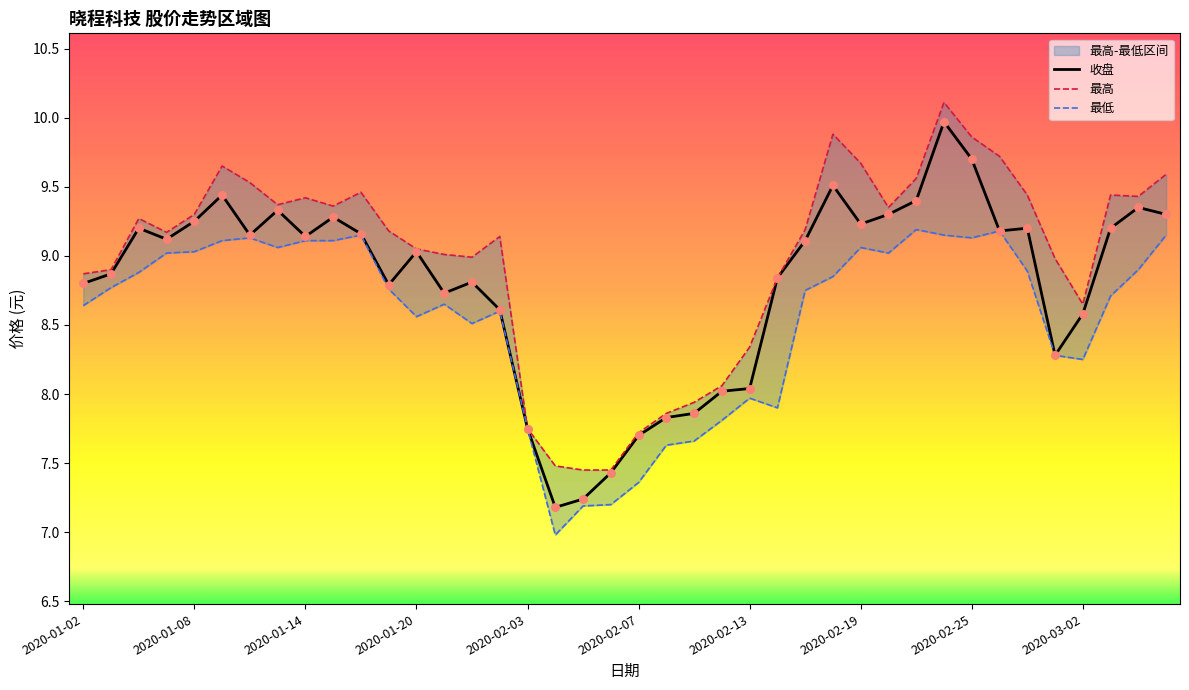

At which category is the sum across all series the highest?

2020-02-24